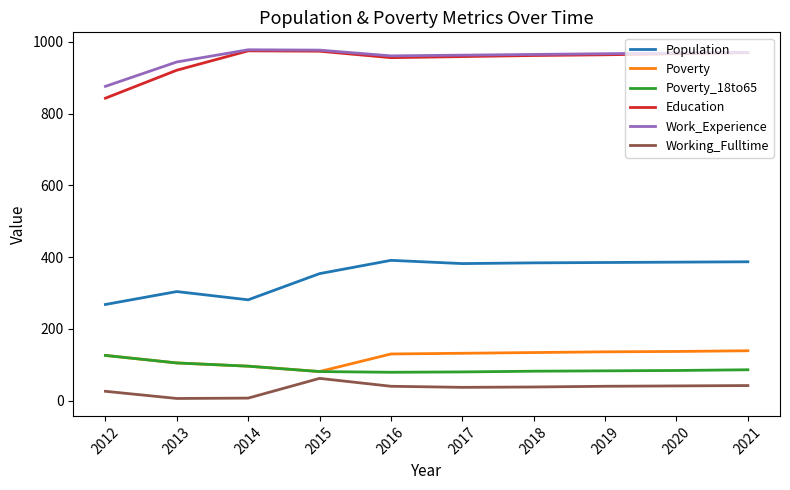

True or false: Population and Work_Experience intersect in this chart.

False